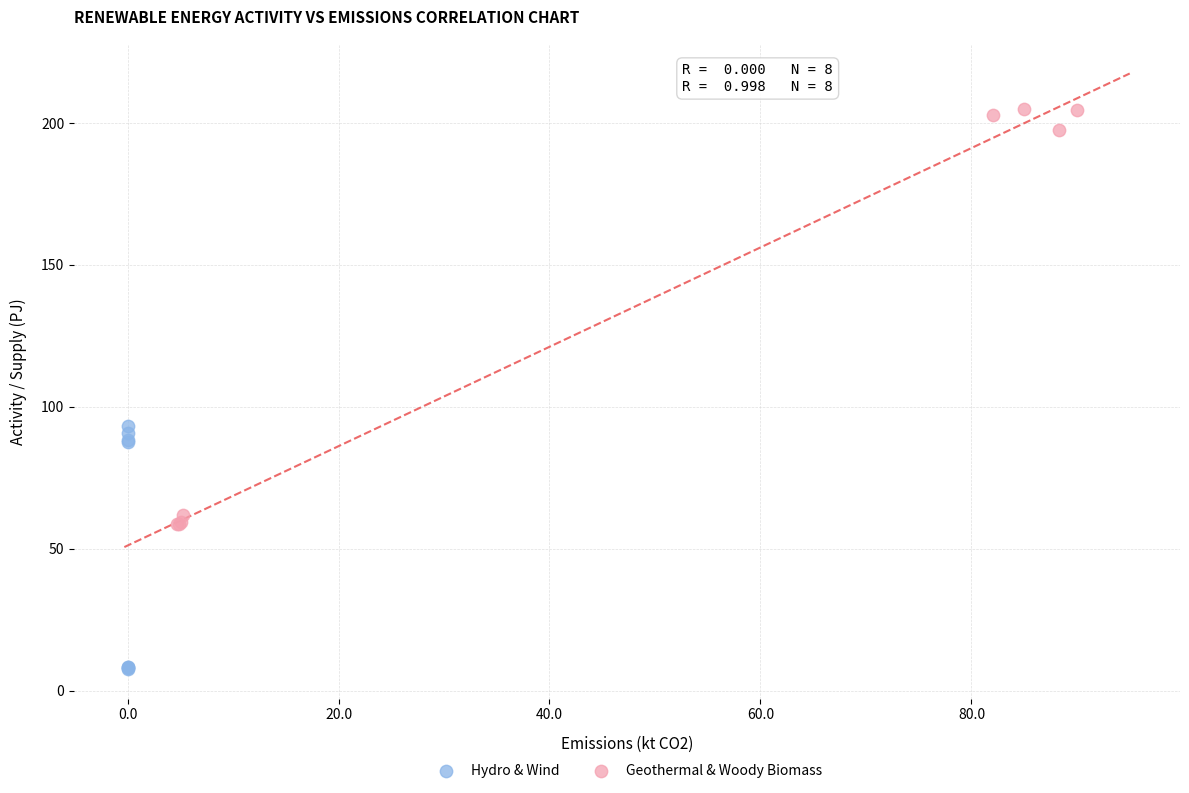

Which series has the largest Y range (max minus min)?

Geothermal & Woody Biomass